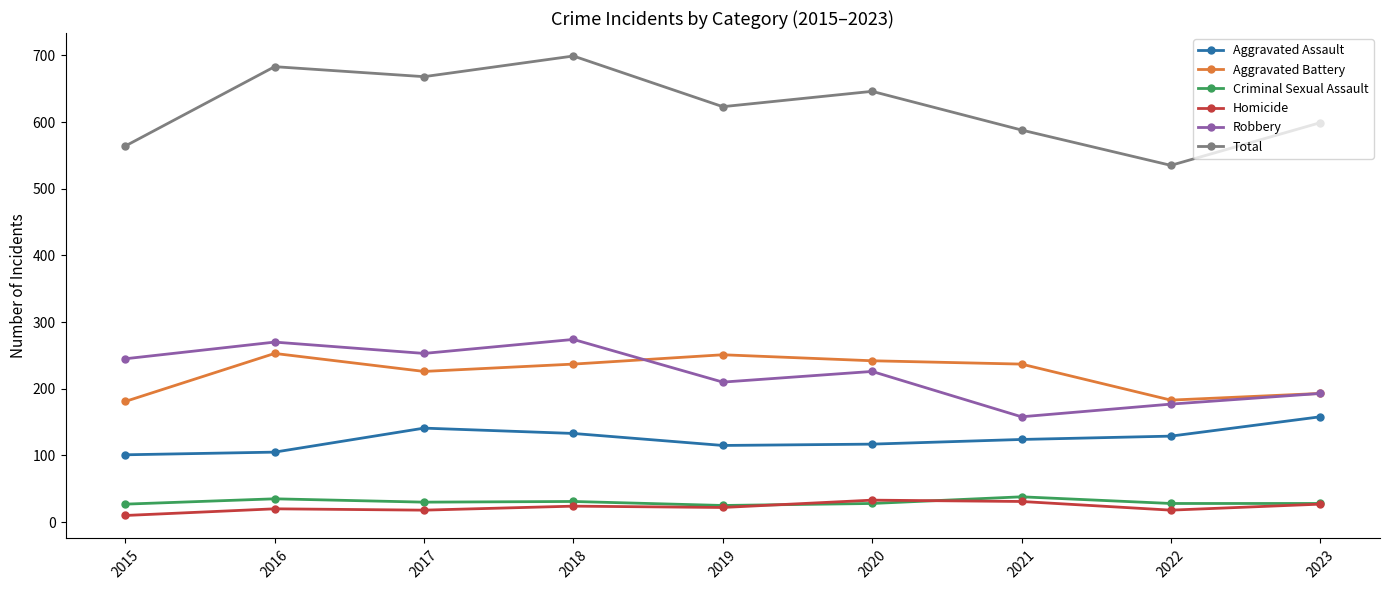

Count the number of data series in this chart.

6